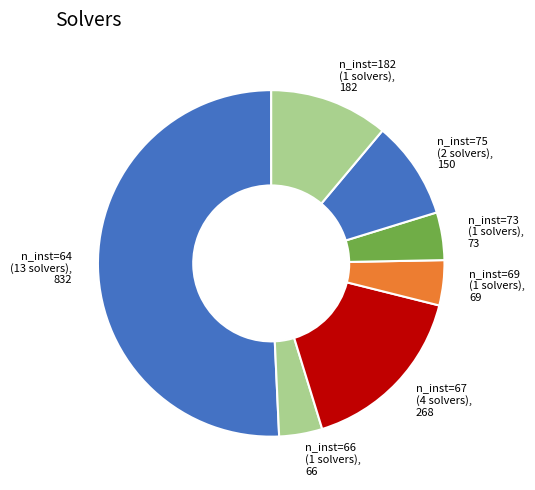

Approximately how many times larger is the value at n_inst=67 (4 solvers) compared to n_inst=69 (1 solvers)?

3.9